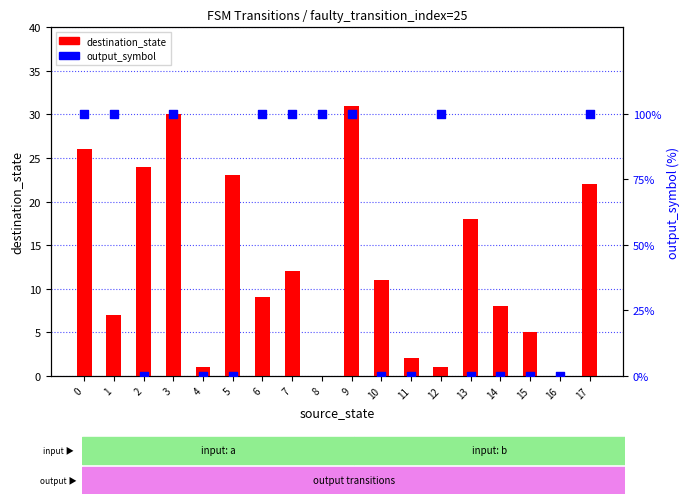

What is the total value across all series at 15?

5